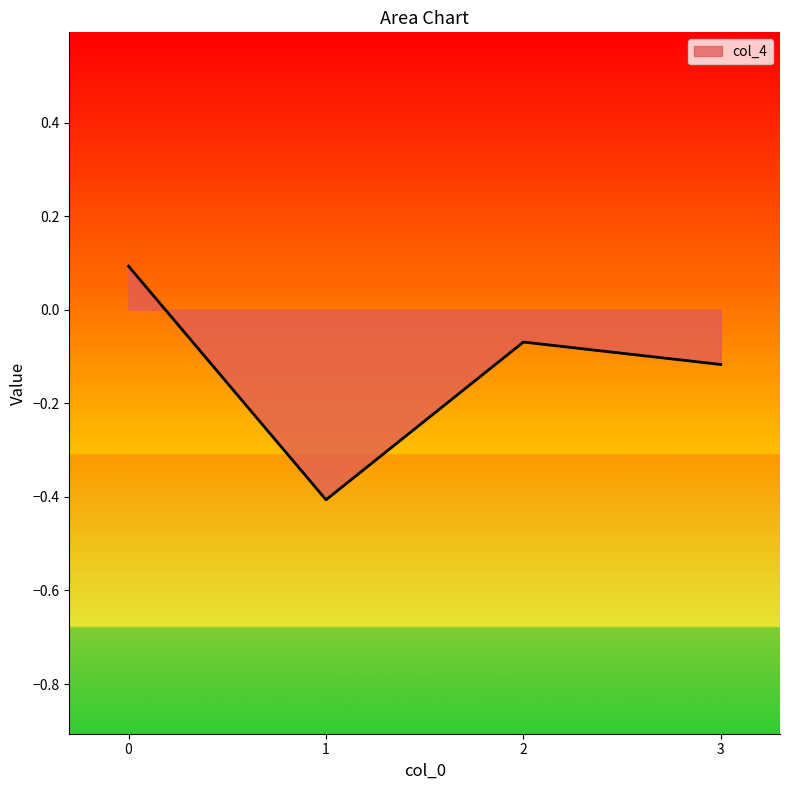

Where is the first local minimum?

1